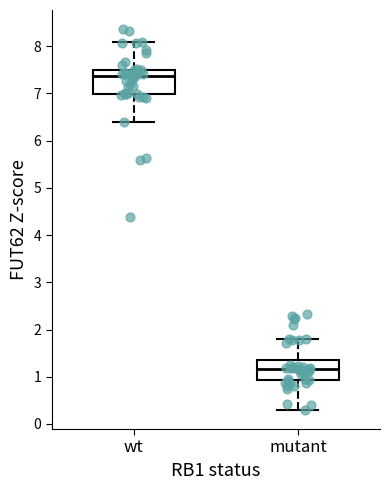

Which box's median line is the lowest?

mutant